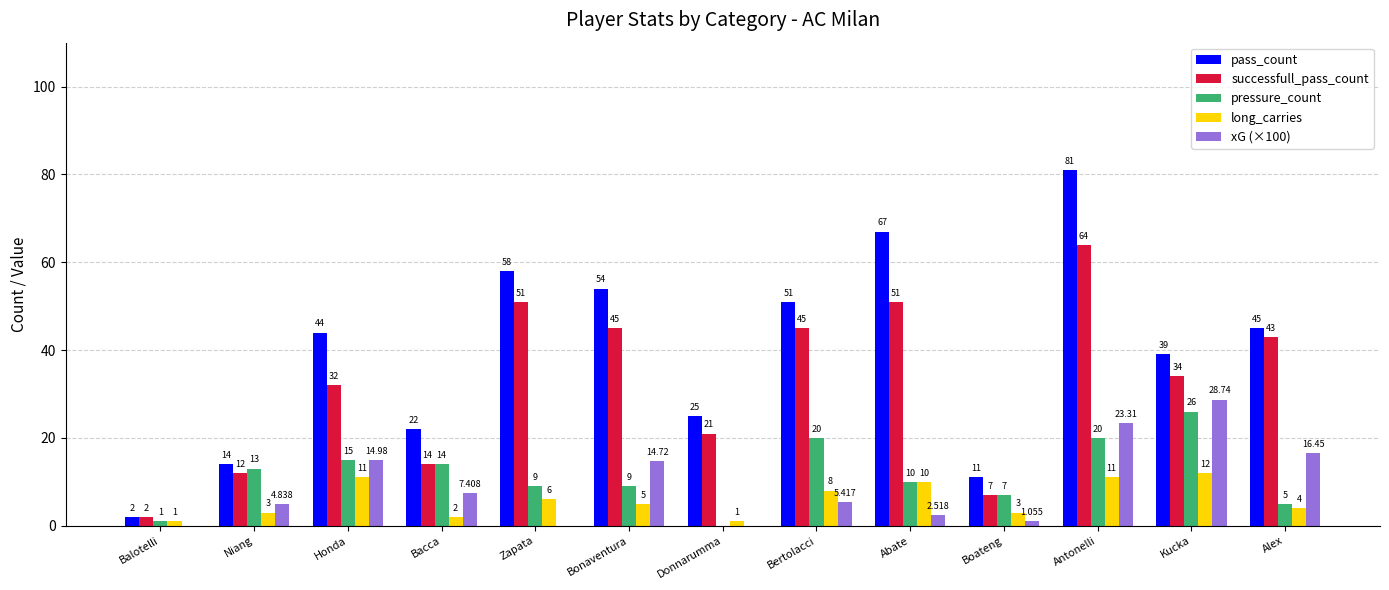

At which label does xG (×100) first exceed 5?

Honda